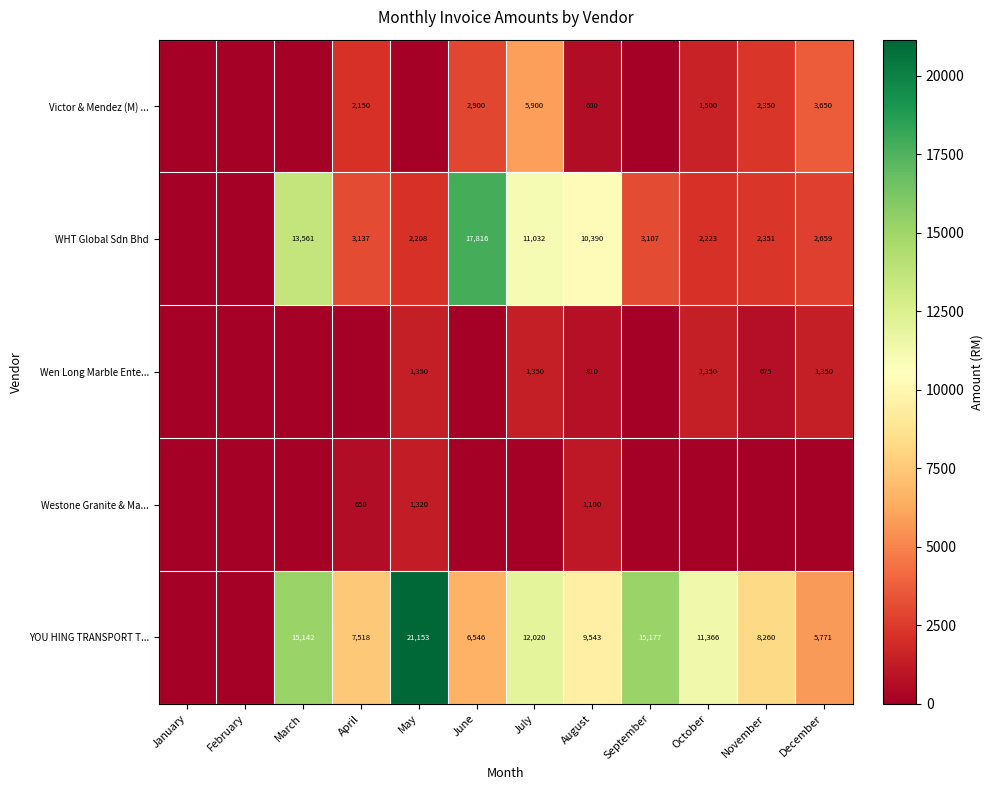

What is the spread (max minus min) of values at December?

5771.2